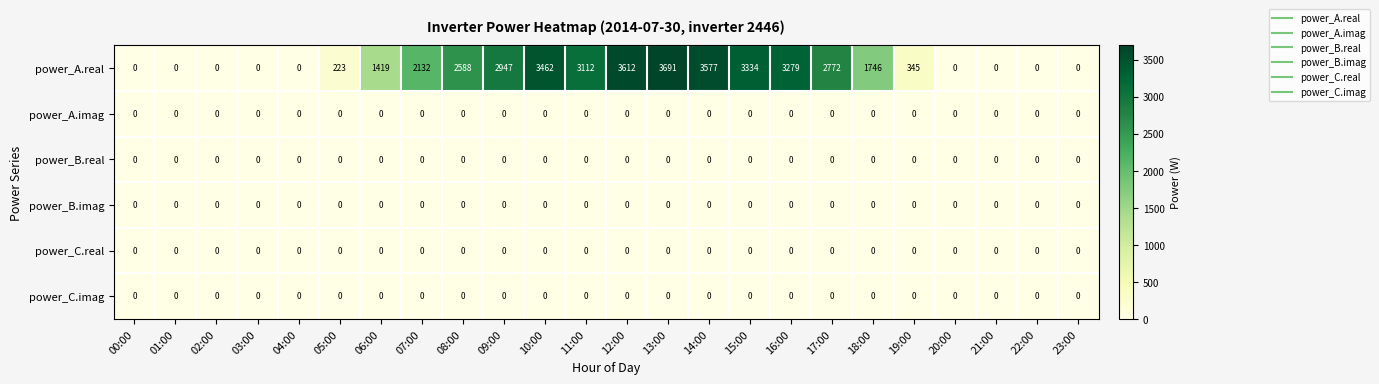

Which series has the largest range (max minus min)?

power_A.real